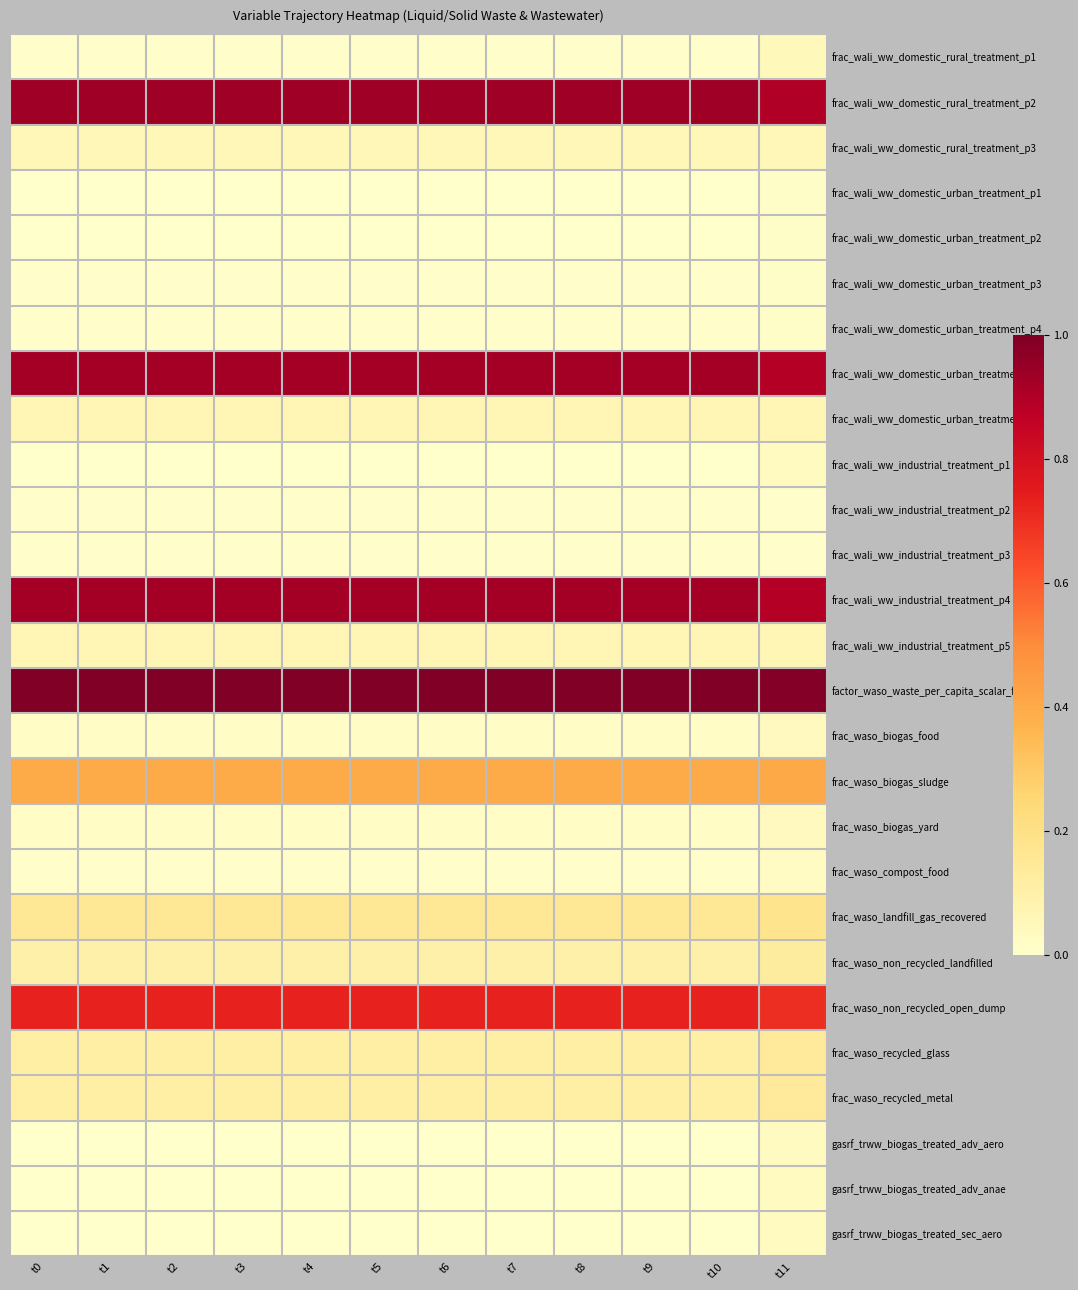

Reading left to right, extract all data points from this chart.

frac_wali_ww_domestic_rural_treatment_p1: t0=0.0	t1=0.0	t2=0.0	t3=0.0	t4=0.0	t5=0.0	t6=0.0	t7=0.0	t8=0.0	t9=0.0	t10=0.0	t11=0.0
frac_wali_ww_domestic_rural_treatment_p2: t0=0.9	t1=0.9	t2=0.9	t3=0.9	t4=0.9	t5=0.9	t6=0.9	t7=0.9	t8=0.9	t9=0.9	t10=0.9	t11=0.9
frac_wali_ww_domestic_rural_treatment_p3: t0=0.1	t1=0.1	t2=0.1	t3=0.1	t4=0.1	t5=0.1	t6=0.1	t7=0.1	t8=0.1	t9=0.1	t10=0.1	t11=0.1
frac_wali_ww_domestic_urban_treatment_p1: t0=0.0	t1=0.0	t2=0.0	t3=0.0	t4=0.0	t5=0.0	t6=0.0	t7=0.0	t8=0.0	t9=0.0	t10=0.0	t11=0.0
frac_wali_ww_domestic_urban_treatment_p2: t0=0.0	t1=0.0	t2=0.0	t3=0.0	t4=0.0	t5=0.0	t6=0.0	t7=0.0	t8=0.0	t9=0.0	t10=0.0	t11=0.0
frac_wali_ww_domestic_urban_treatment_p3: t0=0.0	t1=0.0	t2=0.0	t3=0.0	t4=0.0	t5=0.0	t6=0.0	t7=0.0	t8=0.0	t9=0.0	t10=0.0	t11=0.0
frac_wali_ww_domestic_urban_treatment_p4: t0=0.0	t1=0.0	t2=0.0	t3=0.0	t4=0.0	t5=0.0	t6=0.0	t7=0.0	t8=0.0	t9=0.0	t10=0.0	t11=0.0
frac_wali_ww_domestic_urban_treatment_p5: t0=0.9	t1=0.9	t2=0.9	t3=0.9	t4=0.9	t5=0.9	t6=0.9	t7=0.9	t8=0.9	t9=0.9	t10=0.9	t11=0.9
frac_wali_ww_domestic_urban_treatment_p6: t0=0.1	t1=0.1	t2=0.1	t3=0.1	t4=0.1	t5=0.1	t6=0.1	t7=0.1	t8=0.1	t9=0.1	t10=0.1	t11=0.1
frac_wali_ww_industrial_treatment_p1: t0=0.0	t1=0.0	t2=0.0	t3=0.0	t4=0.0	t5=0.0	t6=0.0	t7=0.0	t8=0.0	t9=0.0	t10=0.0	t11=0.0
frac_wali_ww_industrial_treatment_p2: t0=0.0	t1=0.0	t2=0.0	t3=0.0	t4=0.0	t5=0.0	t6=0.0	t7=0.0	t8=0.0	t9=0.0	t10=0.0	t11=0.0
frac_wali_ww_industrial_treatment_p3: t0=0.0	t1=0.0	t2=0.0	t3=0.0	t4=0.0	t5=0.0	t6=0.0	t7=0.0	t8=0.0	t9=0.0	t10=0.0	t11=0.0
frac_wali_ww_industrial_treatment_p4: t0=0.9	t1=0.9	t2=0.9	t3=0.9	t4=0.9	t5=0.9	t6=0.9	t7=0.9	t8=0.9	t9=0.9	t10=0.9	t11=0.9
frac_wali_ww_industrial_treatment_p5: t0=0.1	t1=0.1	t2=0.1	t3=0.1	t4=0.1	t5=0.1	t6=0.1	t7=0.1	t8=0.1	t9=0.1	t10=0.1	t11=0.1
factor_waso_waste_per_capita_scalar_food: t0=1.0	t1=1.0	t2=1.0	t3=1.0	t4=1.0	t5=1.0	t6=1.0	t7=1.0	t8=1.0	t9=1.0	t10=1.0	t11=1.0
frac_waso_biogas_food: t0=0.0	t1=0.0	t2=0.0	t3=0.0	t4=0.0	t5=0.0	t6=0.0	t7=0.0	t8=0.0	t9=0.0	t10=0.0	t11=0.0
frac_waso_biogas_sludge: t0=0.4	t1=0.4	t2=0.4	t3=0.4	t4=0.4	t5=0.4	t6=0.4	t7=0.4	t8=0.4	t9=0.4	t10=0.4	t11=0.4
frac_waso_biogas_yard: t0=0.0	t1=0.0	t2=0.0	t3=0.0	t4=0.0	t5=0.0	t6=0.0	t7=0.0	t8=0.0	t9=0.0	t10=0.0	t11=0.0
frac_waso_compost_food: t0=0.0	t1=0.0	t2=0.0	t3=0.0	t4=0.0	t5=0.0	t6=0.0	t7=0.0	t8=0.0	t9=0.0	t10=0.0	t11=0.0
frac_waso_landfill_gas_recovered: t0=0.2	t1=0.2	t2=0.2	t3=0.2	t4=0.2	t5=0.2	t6=0.2	t7=0.2	t8=0.2	t9=0.2	t10=0.2	t11=0.2
frac_waso_non_recycled_landfilled: t0=0.1	t1=0.1	t2=0.1	t3=0.1	t4=0.1	t5=0.1	t6=0.1	t7=0.1	t8=0.1	t9=0.1	t10=0.1	t11=0.1
frac_waso_non_recycled_open_dump: t0=0.7	t1=0.7	t2=0.7	t3=0.7	t4=0.7	t5=0.7	t6=0.7	t7=0.7	t8=0.7	t9=0.7	t10=0.7	t11=0.7
frac_waso_recycled_glass: t0=0.1	t1=0.1	t2=0.1	t3=0.1	t4=0.1	t5=0.1	t6=0.1	t7=0.1	t8=0.1	t9=0.1	t10=0.1	t11=0.1
frac_waso_recycled_metal: t0=0.1	t1=0.1	t2=0.1	t3=0.1	t4=0.1	t5=0.1	t6=0.1	t7=0.1	t8=0.1	t9=0.1	t10=0.1	t11=0.1
gasrf_trww_biogas_treated_adv_aero: t0=0.0	t1=0.0	t2=0.0	t3=0.0	t4=0.0	t5=0.0	t6=0.0	t7=0.0	t8=0.0	t9=0.0	t10=0.0	t11=0.0
gasrf_trww_biogas_treated_adv_anae: t0=0.0	t1=0.0	t2=0.0	t3=0.0	t4=0.0	t5=0.0	t6=0.0	t7=0.0	t8=0.0	t9=0.0	t10=0.0	t11=0.0
gasrf_trww_biogas_treated_sec_aero: t0=0.0	t1=0.0	t2=0.0	t3=0.0	t4=0.0	t5=0.0	t6=0.0	t7=0.0	t8=0.0	t9=0.0	t10=0.0	t11=0.0